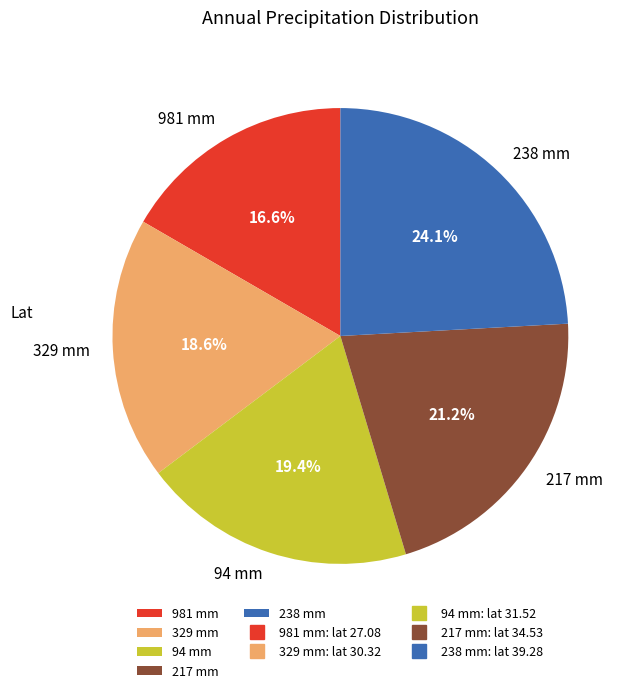

Approximately how many times larger is the value at 981 mm compared to 94 mm?

0.9